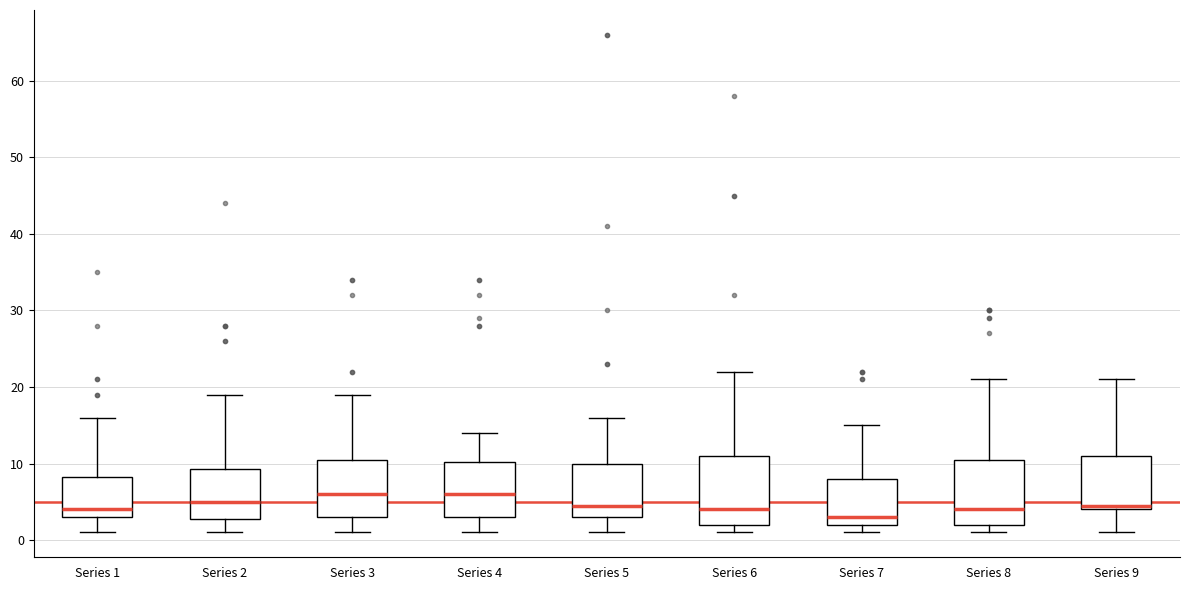

Reading left to right, read every box against the y-axis: the position of its median line, the range the box covers, and the ends of its whiskers. The values are not printed on the chart, so give them approximately, as read against the axis.

Series 1: median 4, box 3 to 8, whiskers 1 to 16
Series 2: median 5, box 3 to 9, whiskers 1 to 19
Series 3: median 6, box 3 to 11, whiskers 1 to 19
Series 4: median 6, box 3 to 10, whiskers 1 to 14
Series 5: median 5, box 3 to 10, whiskers 1 to 16
Series 6: median 4, box 2 to 11, whiskers 1 to 22
Series 7: median 3, box 2 to 8, whiskers 1 to 15
Series 8: median 4, box 2 to 11, whiskers 1 to 21
Series 9: median 5, box 4 to 11, whiskers 1 to 21